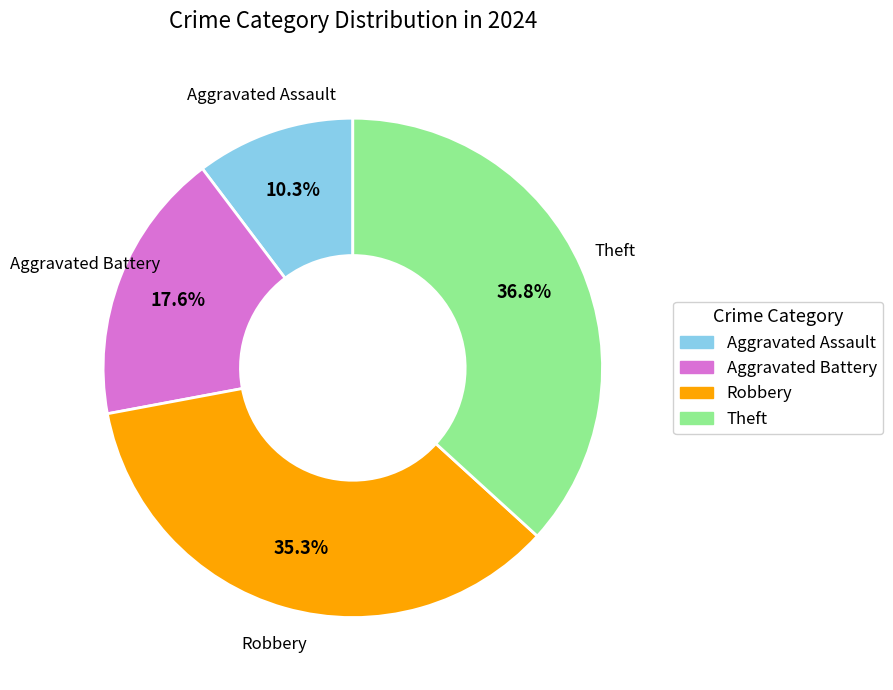

Approximately how many times larger is the value at Theft compared to Aggravated Battery?

2.1